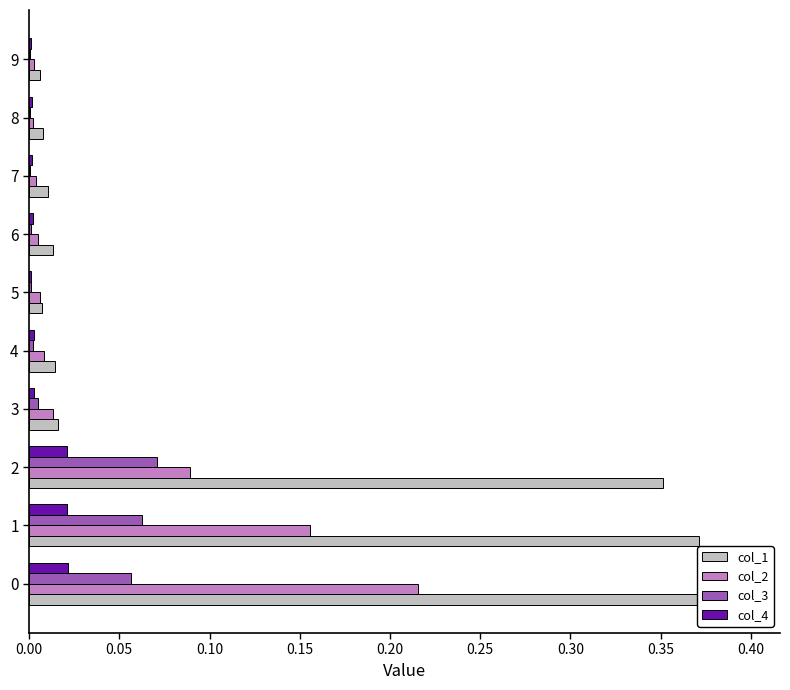

The value of col_2 at 7 is 0.0. True or false?

False